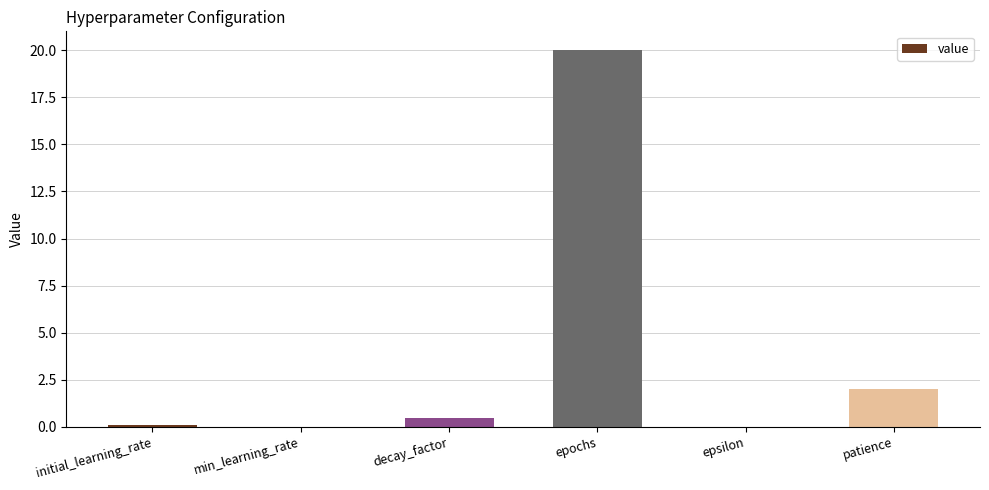

Is it true that the value at epsilon is 0.0?

True